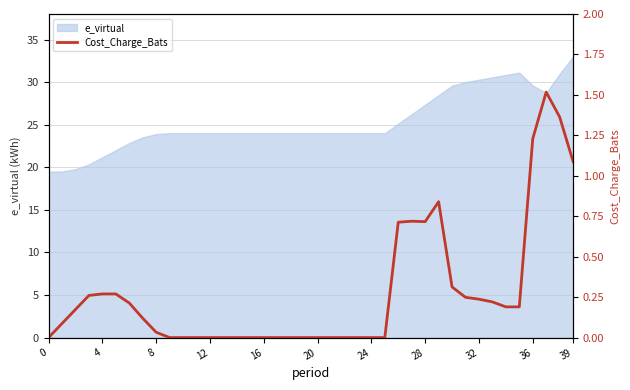

Reading left to right, what are all the values shown in this chart?

0.0	0.1	0.2	0.3	0.3	0.3	0.2	0.1	0.0	0.0	0.0	0.0	0.0	0.0	0.0	0.0	0.0	0.0	0.0	0.0	0.0	0.0	0.0	0.0	0.0	0.0	0.7	0.7	0.7	0.8	0.3	0.2	0.2	0.2	0.2	0.2	1.2	1.5	1.4	1.1